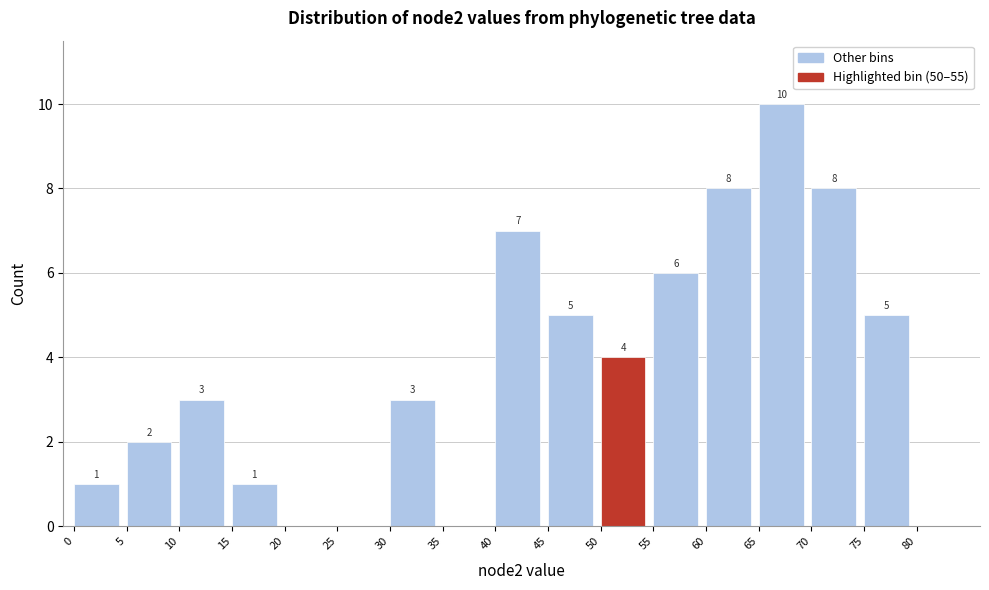

Over which range of the x-axis is the bar tallest?

65 to 70